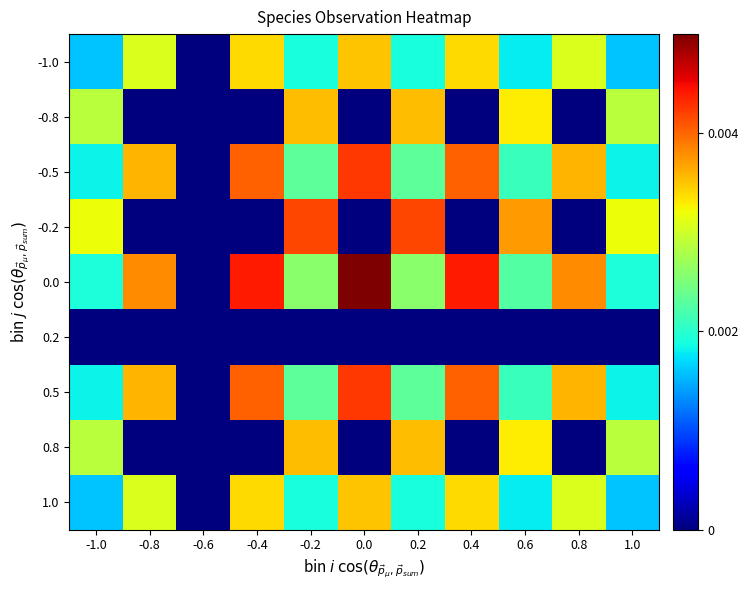

How many data points does each series have?

11